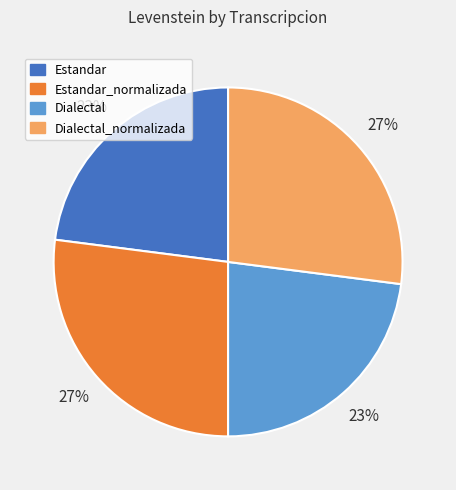

Do Estandar_normalizada and Dialectal_normalizada together represent more than half of the pie?

Yes